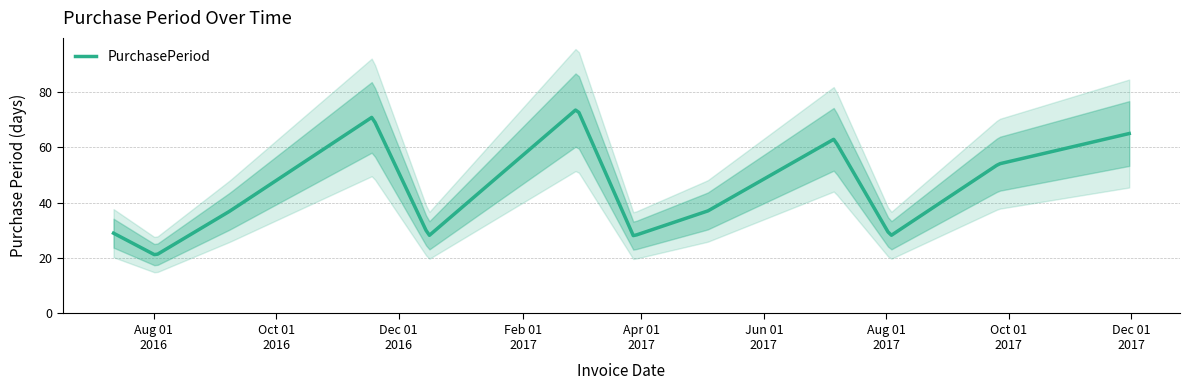

What is the smallest value displayed?

21